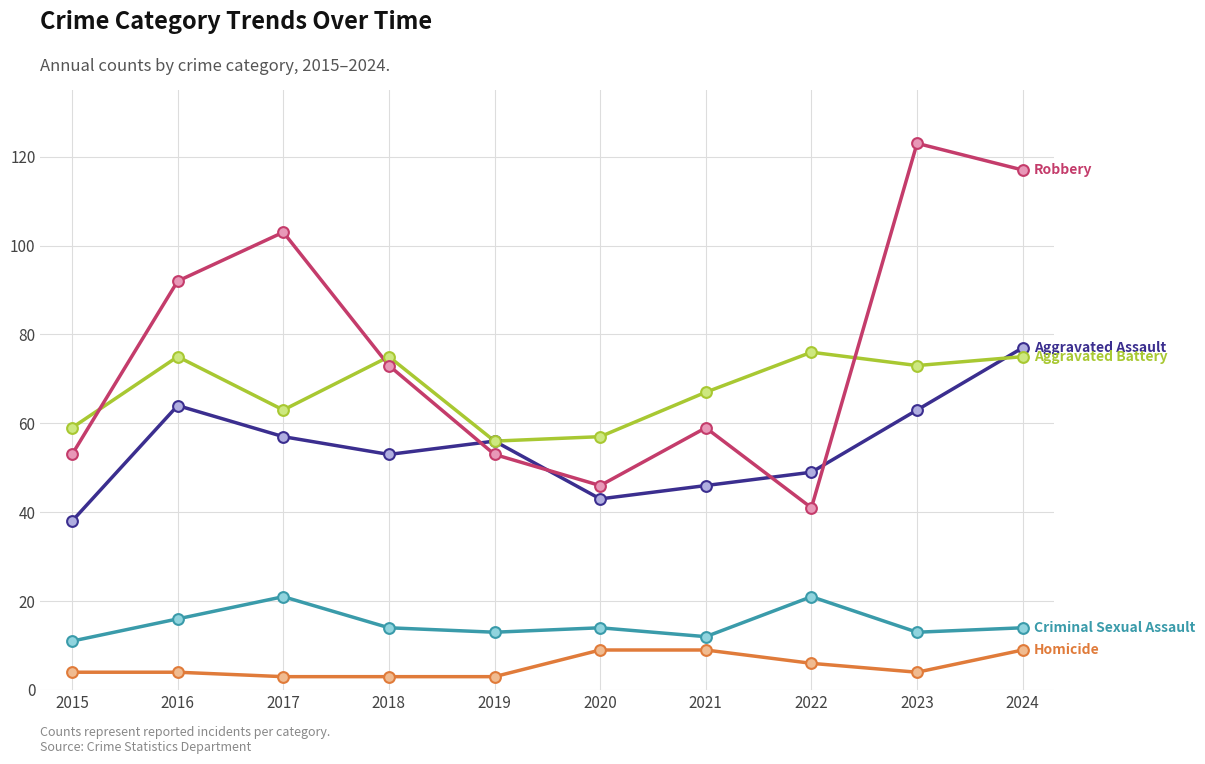

At which category is the sum across all series the highest?

2024